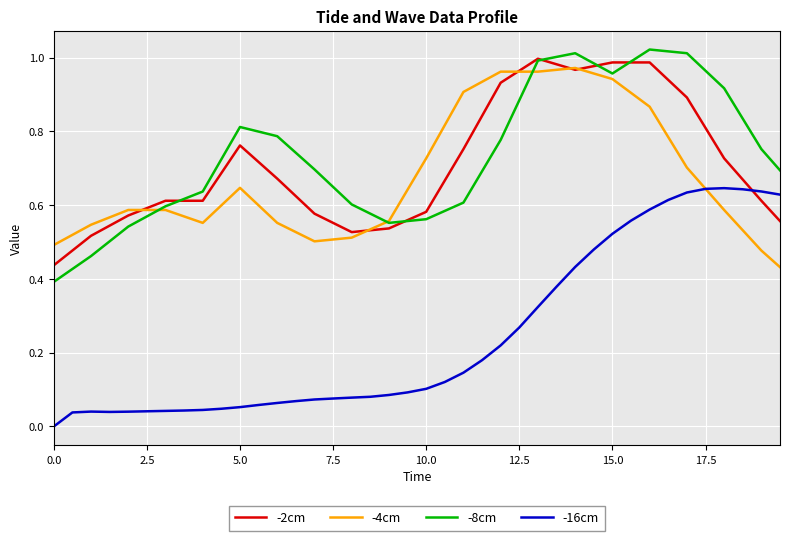

How many intersections are there between -8cm and -2cm?

5